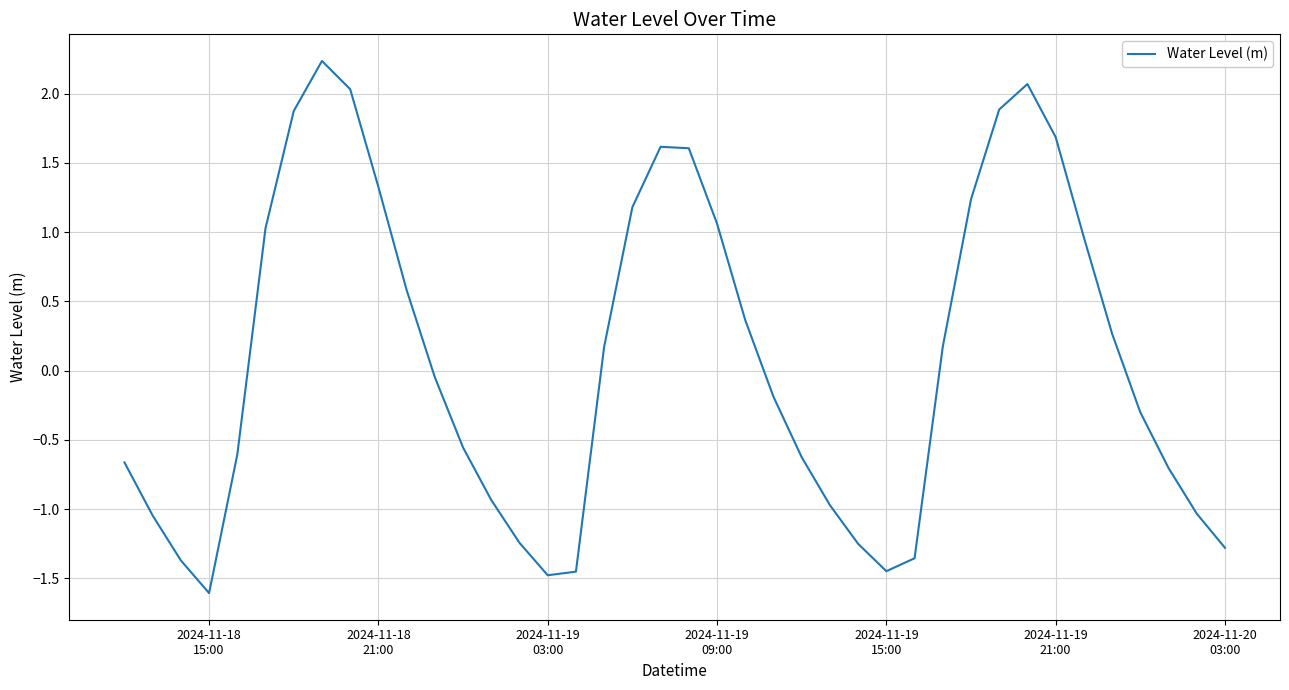

What is the minimum value shown in the chart?

-1.6